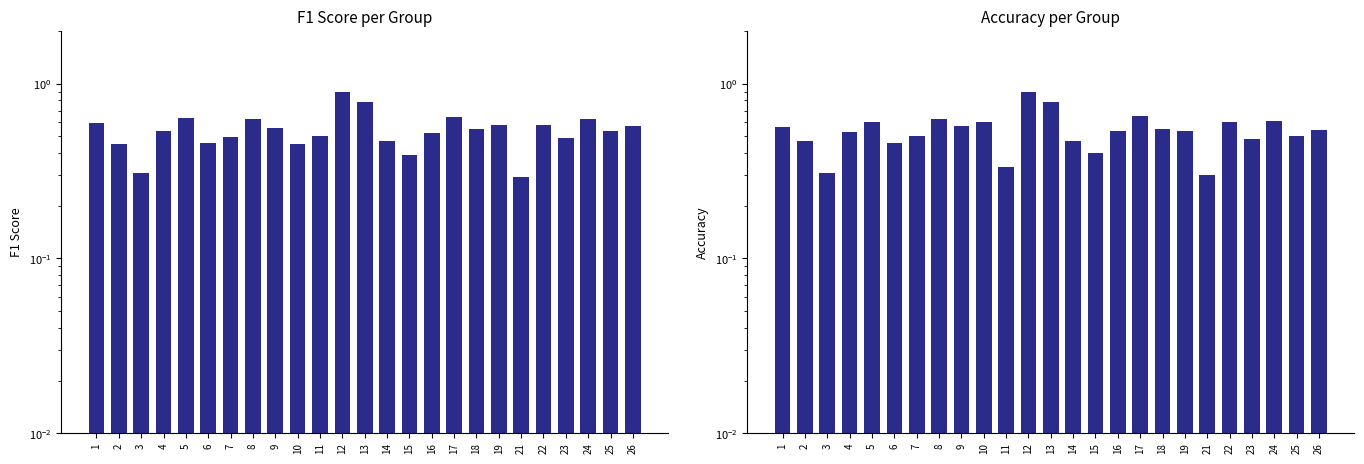

Reading left to right, extract all data points from this chart.

f1: 1=0.6	2=0.5	3=0.3	4=0.5	5=0.6	6=0.5	7=0.5	8=0.6	9=0.6	10=0.5	11=0.5	12=0.9	13=0.8	14=0.5	15=0.4	16=0.5	17=0.6	18=0.6	19=0.6	21=0.3	22=0.6	23=0.5	24=0.6	25=0.5	26=0.6
accuracy: 1=0.6	2=0.5	3=0.3	4=0.5	5=0.6	6=0.5	7=0.5	8=0.6	9=0.6	10=0.6	11=0.3	12=0.9	13=0.8	14=0.5	15=0.4	16=0.5	17=0.7	18=0.6	19=0.5	21=0.3	22=0.6	23=0.5	24=0.6	25=0.5	26=0.5